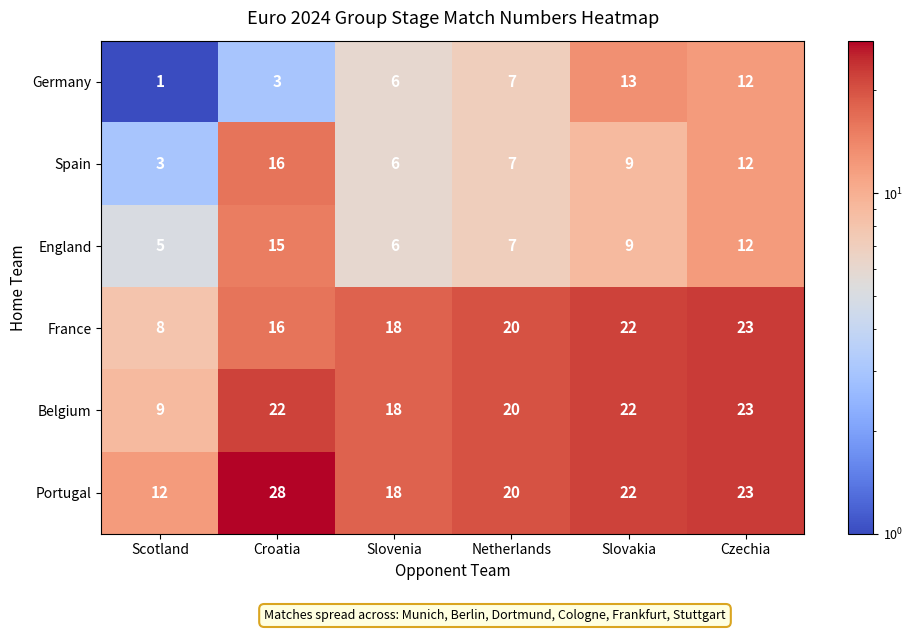

What is the sum of all Belgium values?

114